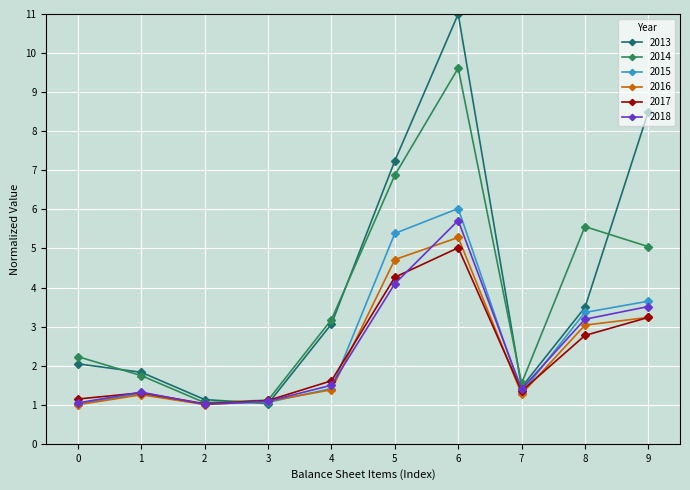

Which series has the largest range (max minus min)?

2013